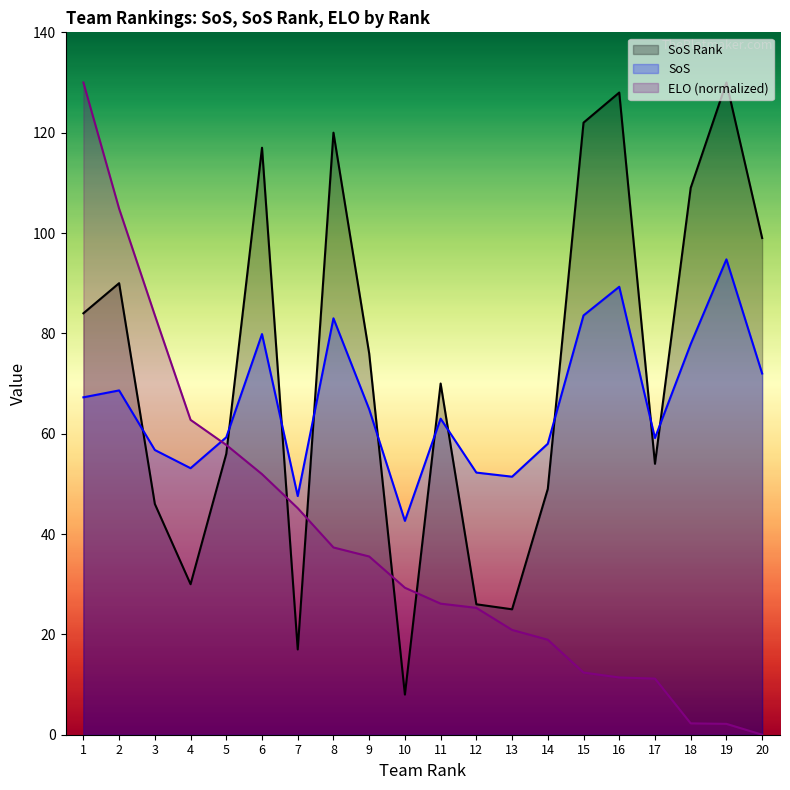

Count the number of data series in this chart.

3